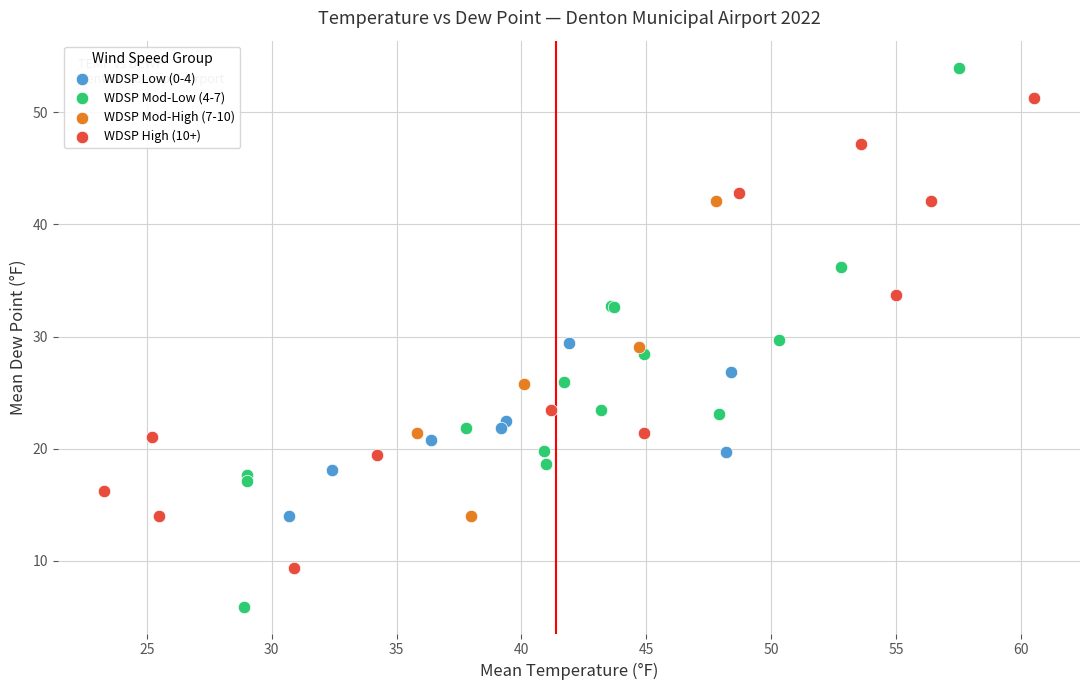

Which series reaches the minimum Y coordinate?

WDSP Mod-Low (4-7)